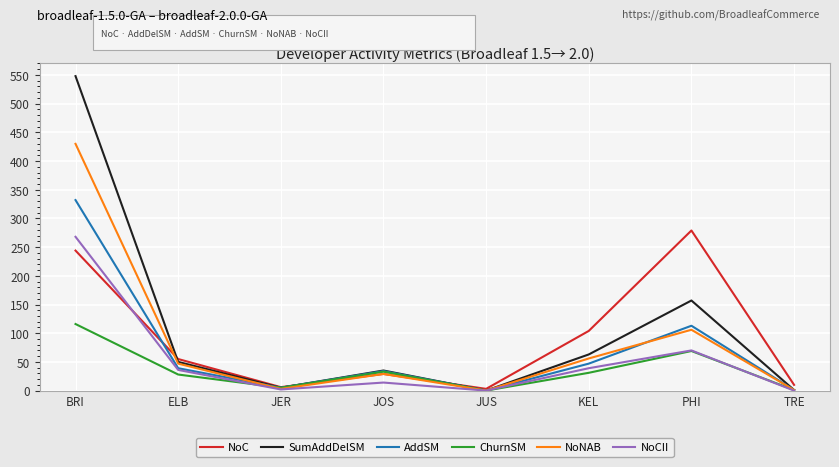

At which label does NoNAB reach its peak?

BRI